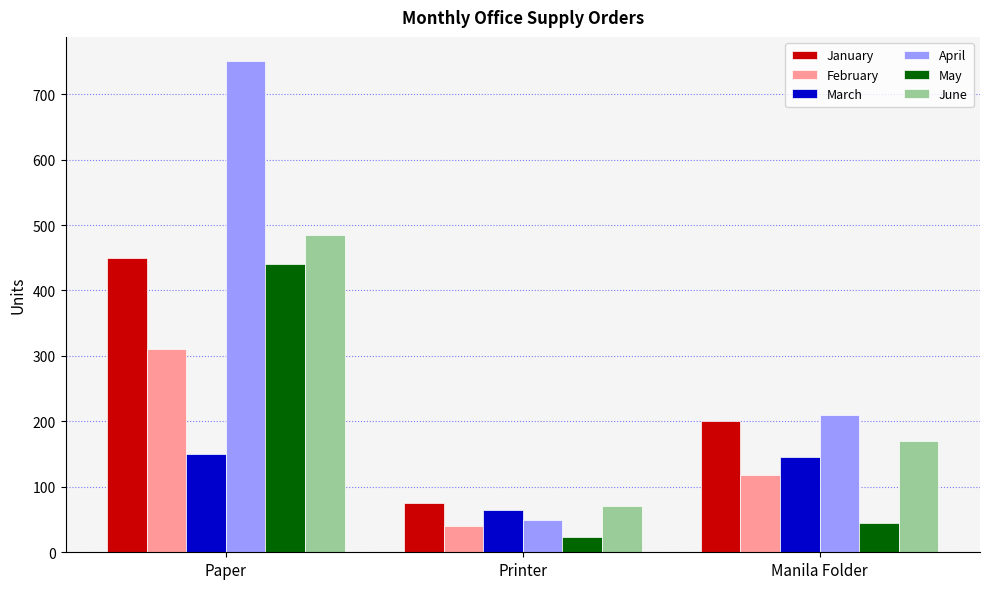

What is the average value of the January series?

242